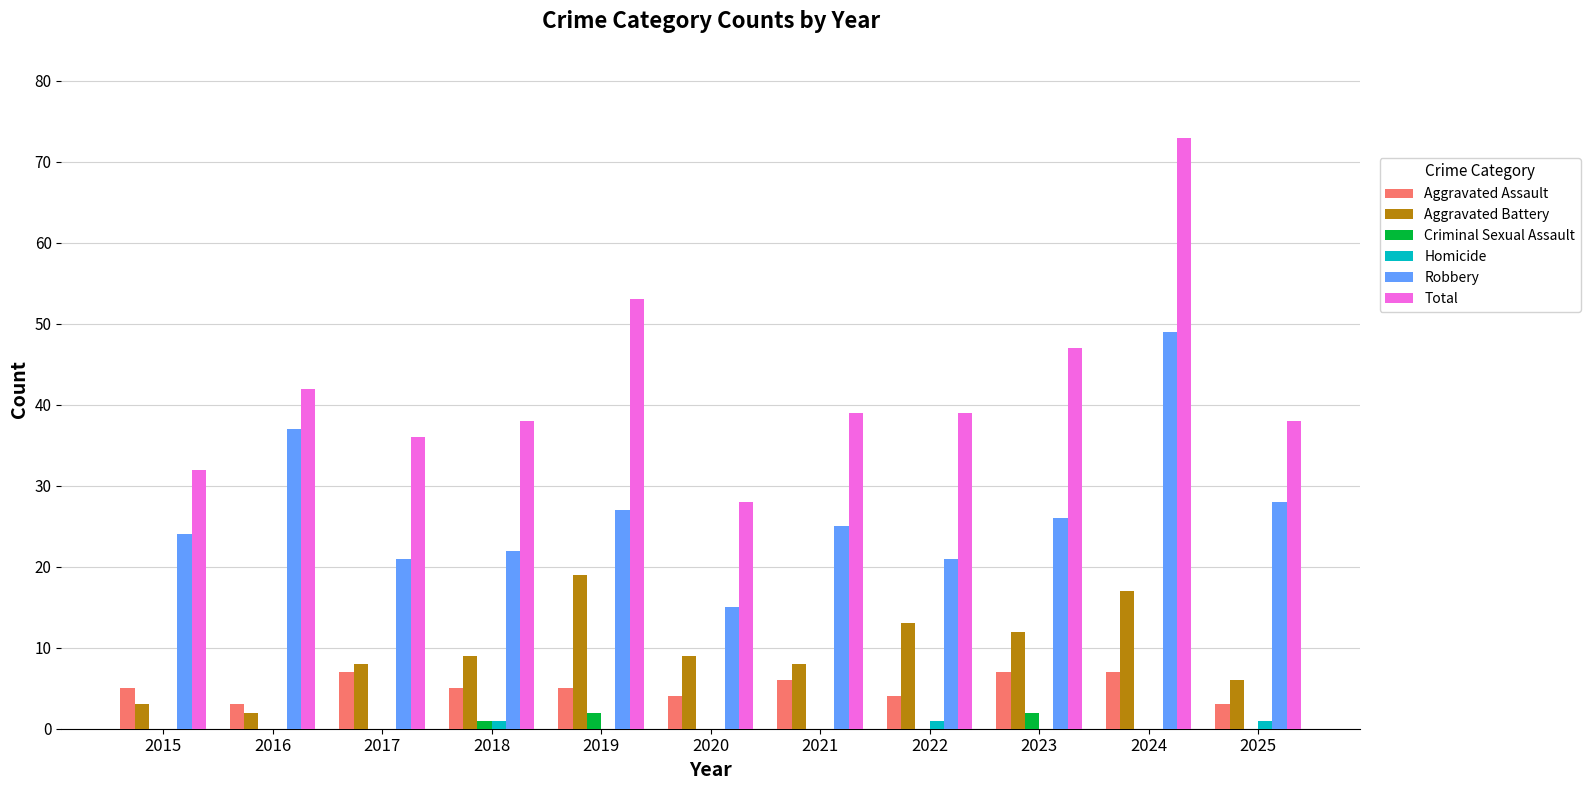

The Aggravated Assault series shows 4 at 2020. True or false?

True